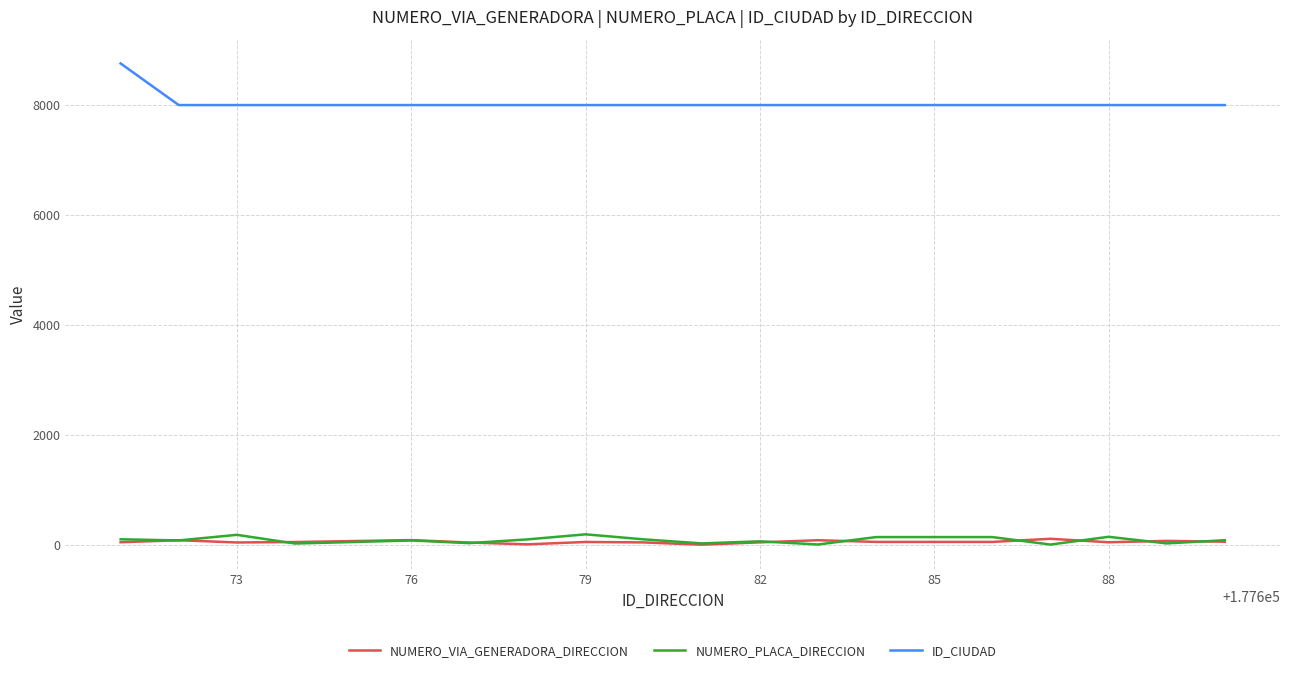

Count the number of categories in the chart.

20